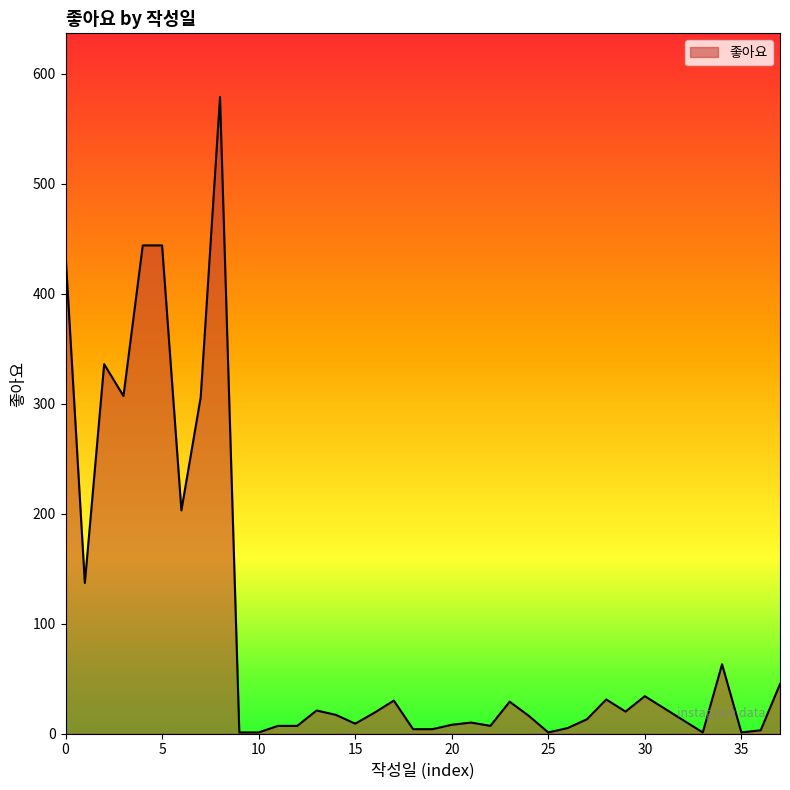

What is the greatest value displayed?

579